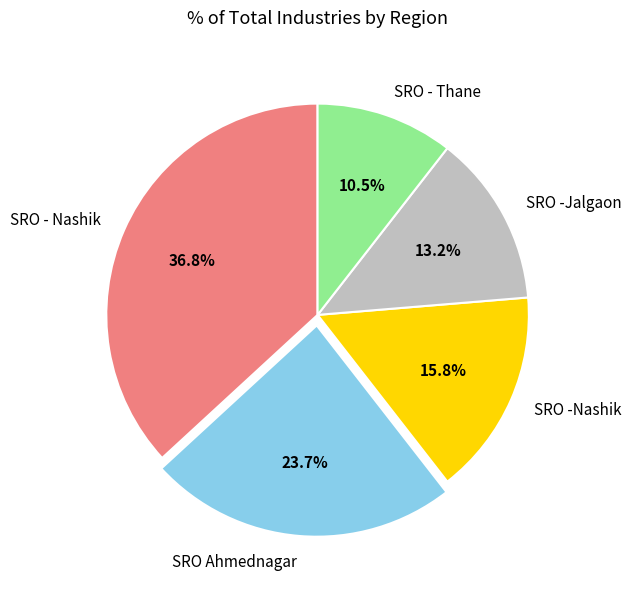

To the nearest percent, what portion does SRO -Jalgaon represent?

13%